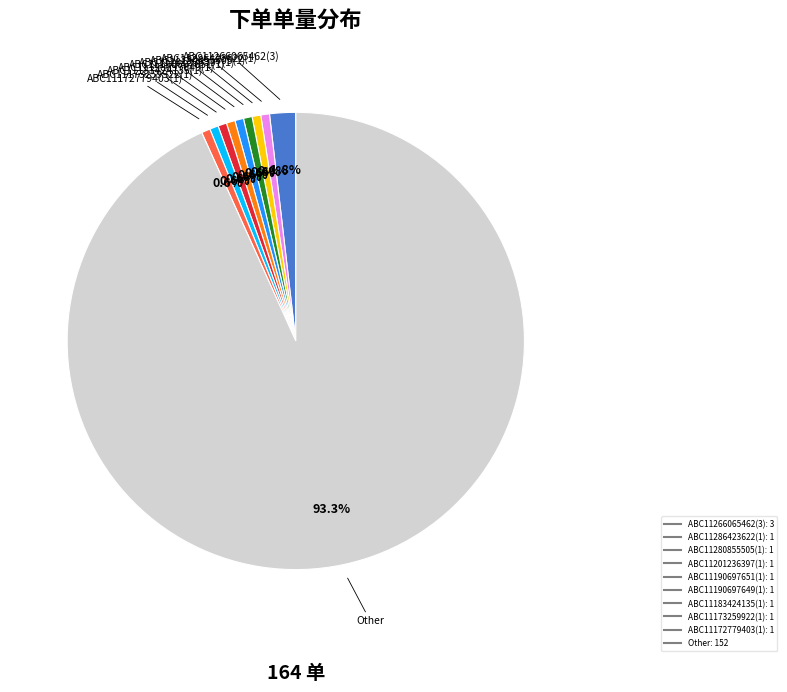

Is the sum of ABC11172779403(1) and ABC11190697649(1) greater than half?

No